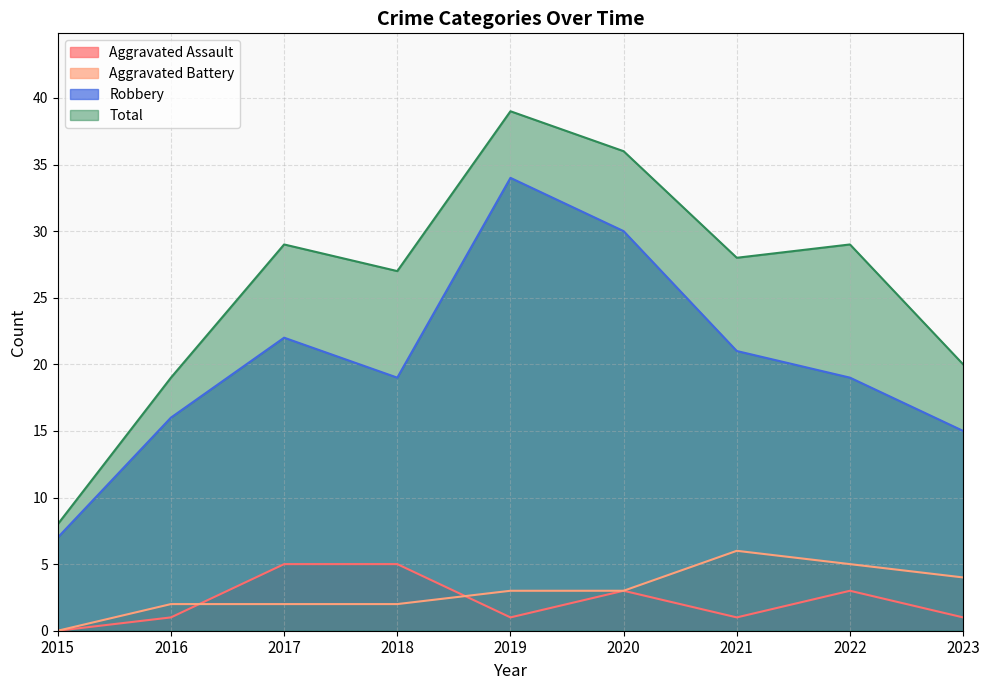

What is the value of the Robbery point at the 5th from the left?

34